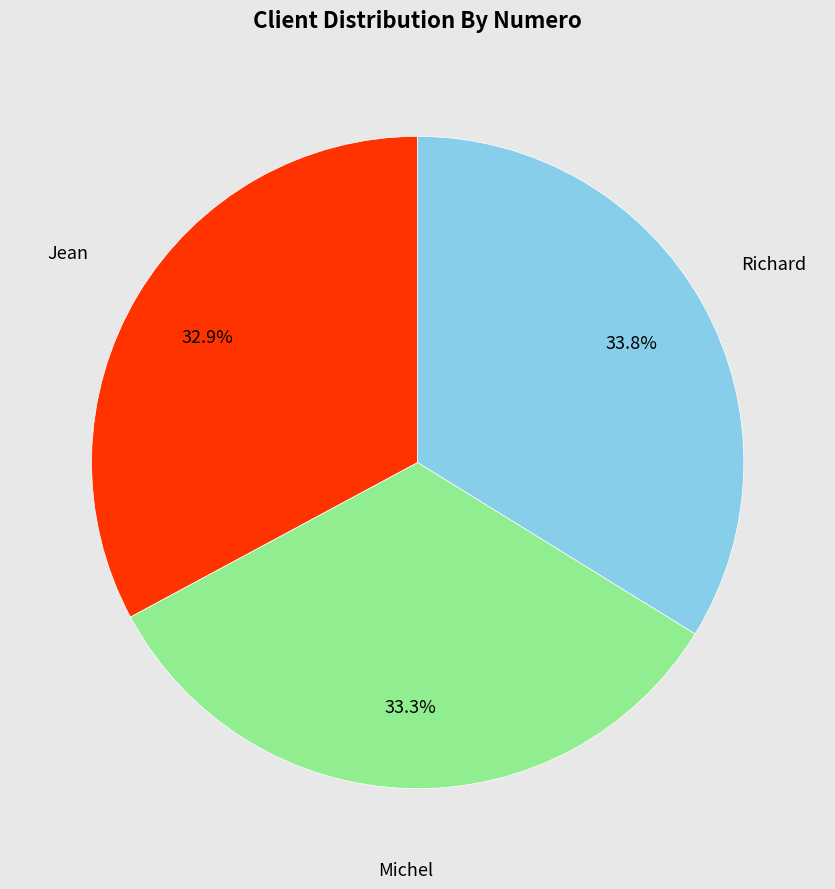

Does any single category account for the majority?

No